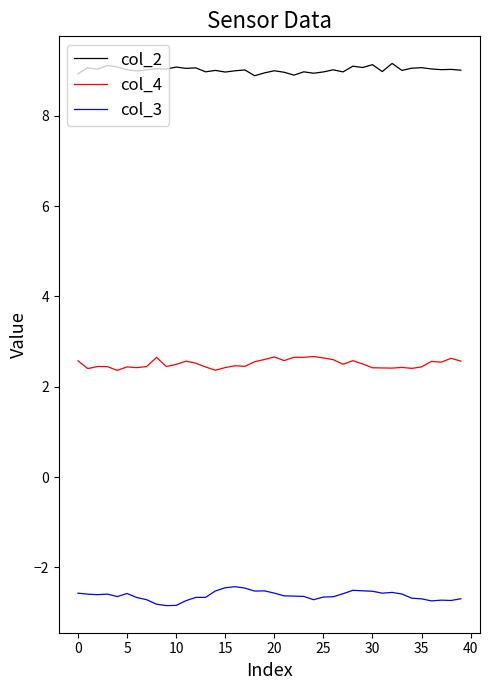

List the series in order of their overall mean, lowest first.

col_3, col_4, col_2